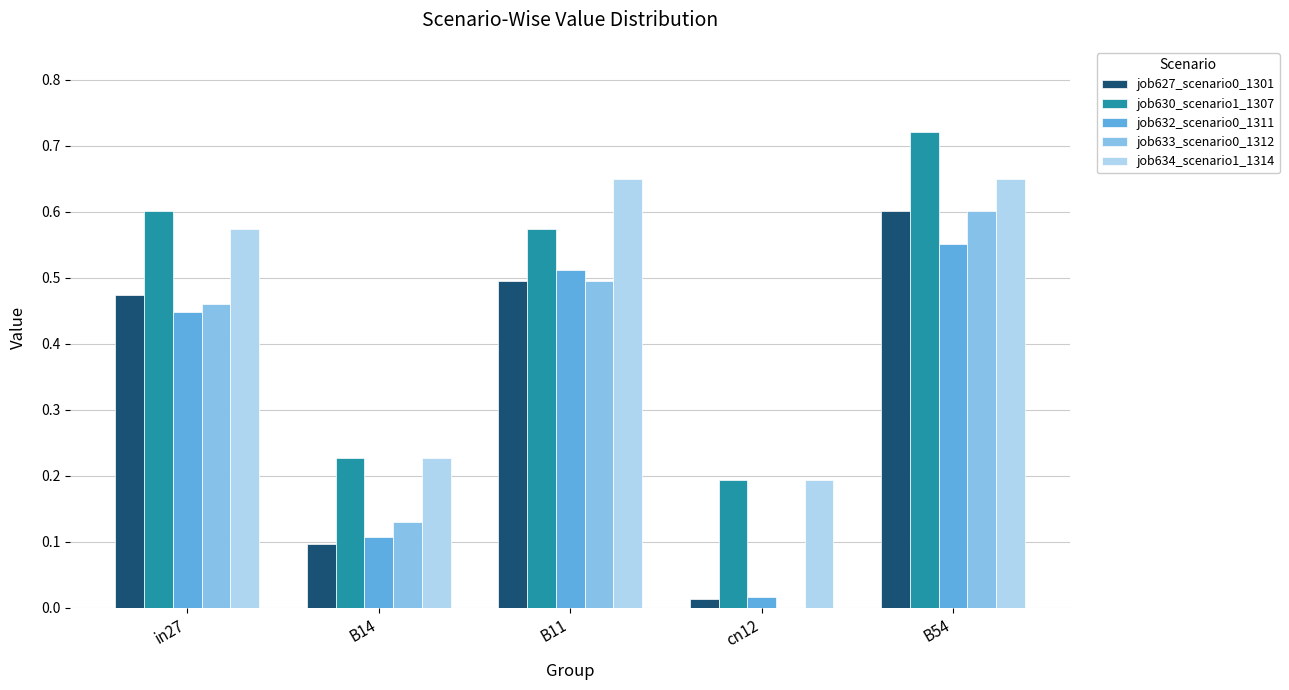

What is the sum of all job632_scenario0_1311 values?

1.6